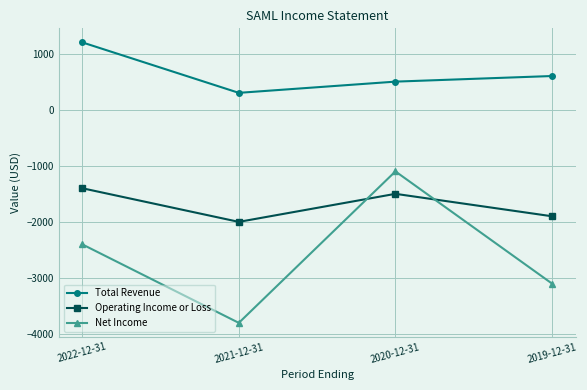

Between 2020-12-31 and 2019-12-31, which series saw the biggest shift?

Net Income